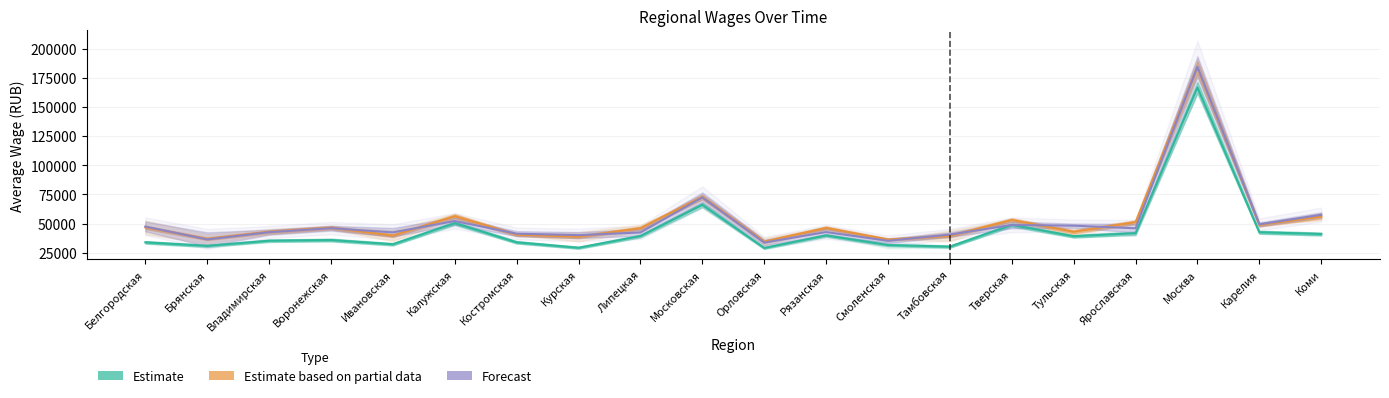

Where is the first local minimum for Estimate?

Брянская